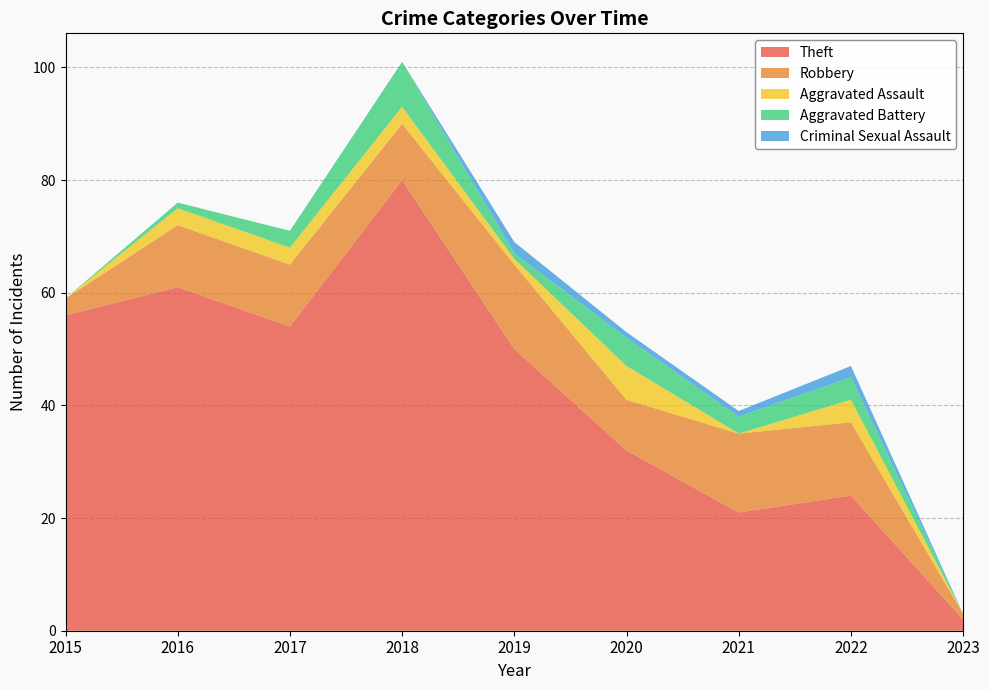

What is the difference between the maximum and second lowest values in the Aggravated Assault series?

6